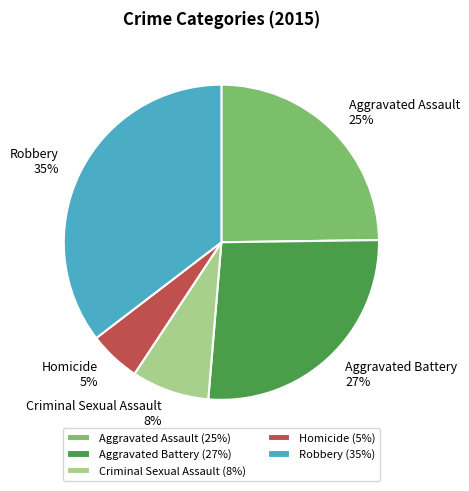

To the nearest percent, what percentage of the pie is Aggravated Assault?

25%